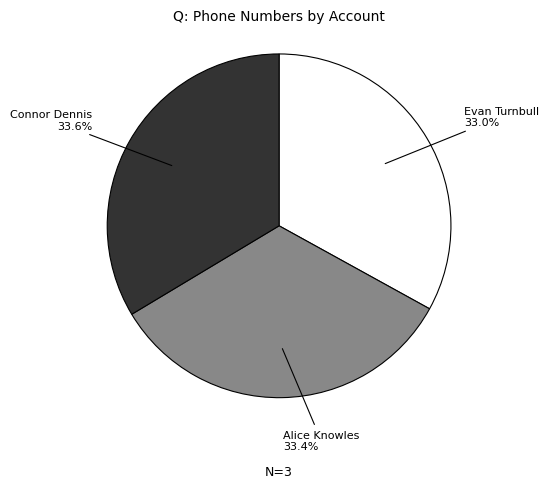

What is the ratio of the value at Connor Dennis to the value at Evan Turnbull?

1.0